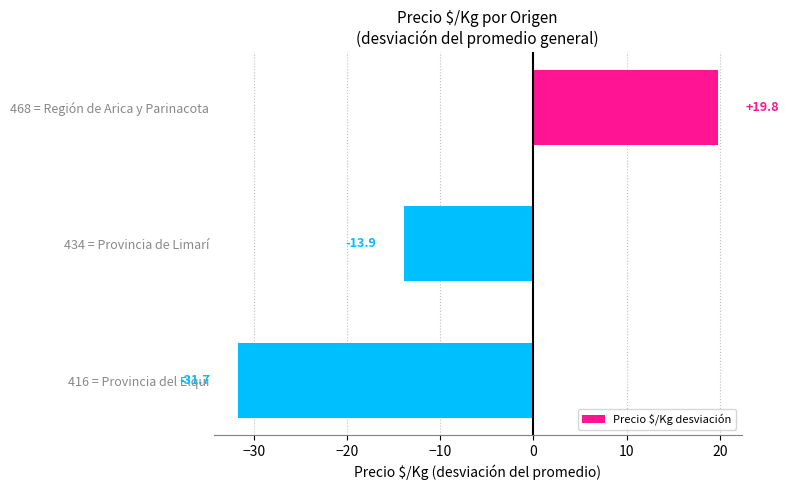

Reading bottom to top, what are all the values shown in this chart?

416 = Provincia del Elquí=-31.7	434 = Provincia de Limarí=-13.9	468 = Región de Arica y Parinacota=19.8